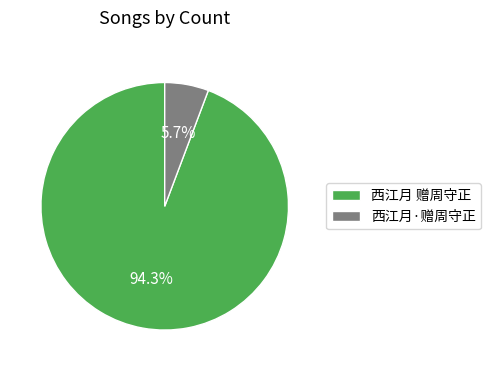

Is the sum of 西江月·赠周守正 and 西江月 赠周守正 greater than half?

Yes